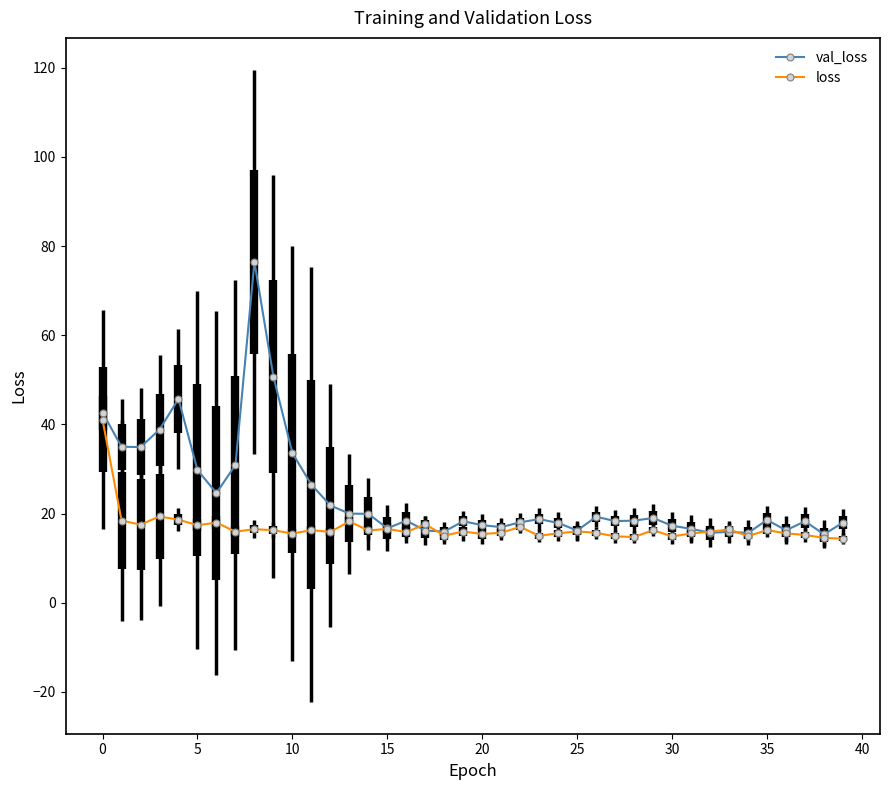

True or false: loss has more than 0 interior local peaks.

True